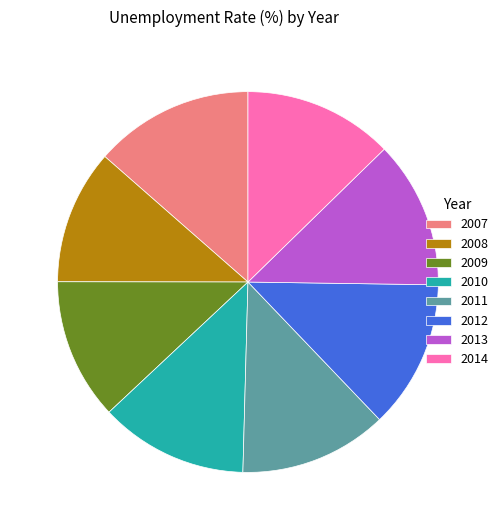

Combined, do 2011 and 2008 account for over 50%?

No